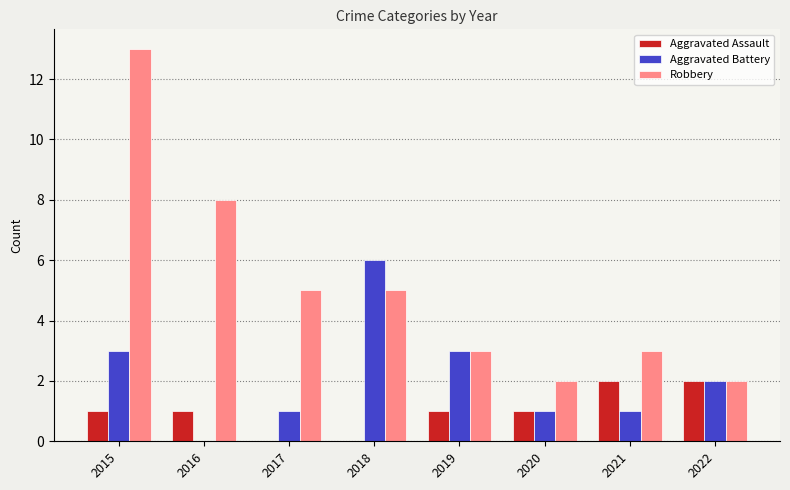

Which series has the largest total across all categories?

Robbery